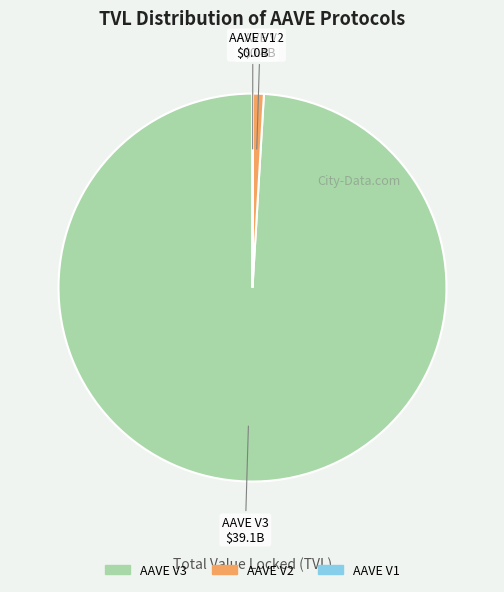

Does AAVE V3 account for over 50% of the chart?

Yes